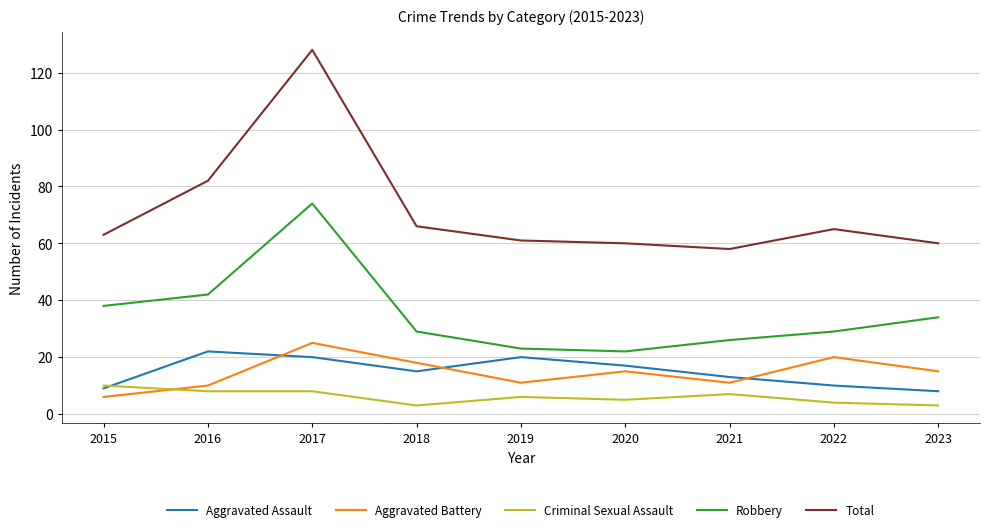

At how many categories does at least one series exceed 114?

1